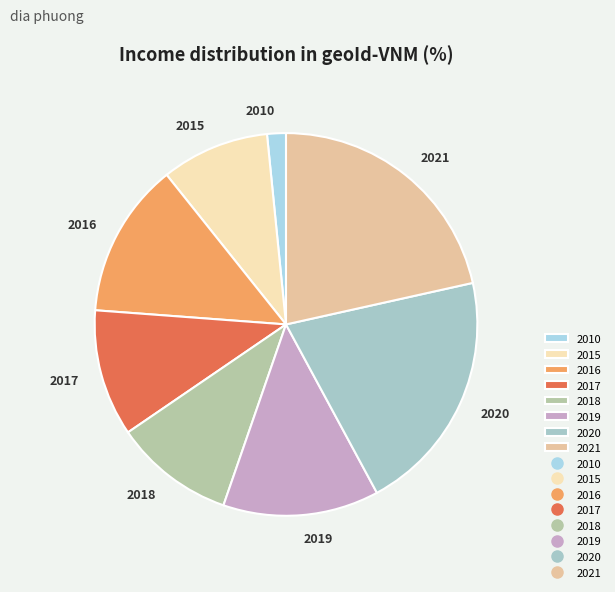

Which slice is the largest?

2021